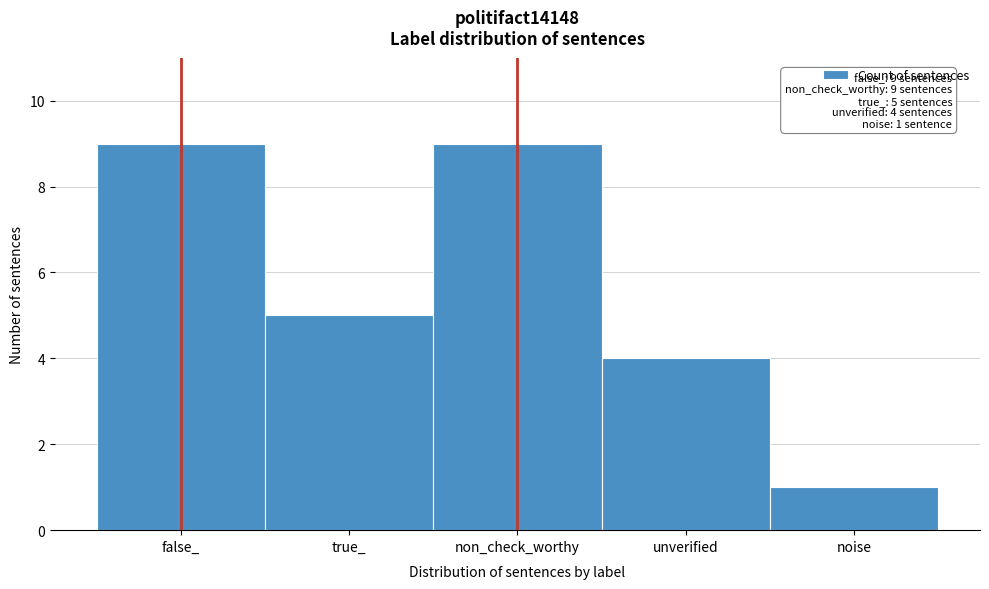

Reading left to right, transcribe all the data shown in this chart.

false_=9	true_=5	non_check_worthy=9	unverified=4	noise=1